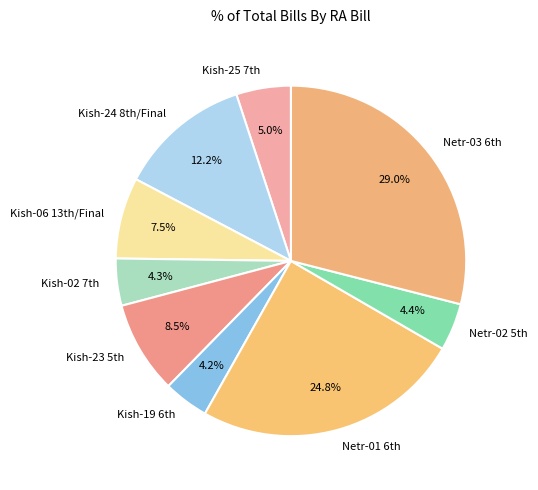

Which category has the biggest portion of the pie?

Netr-03 6th